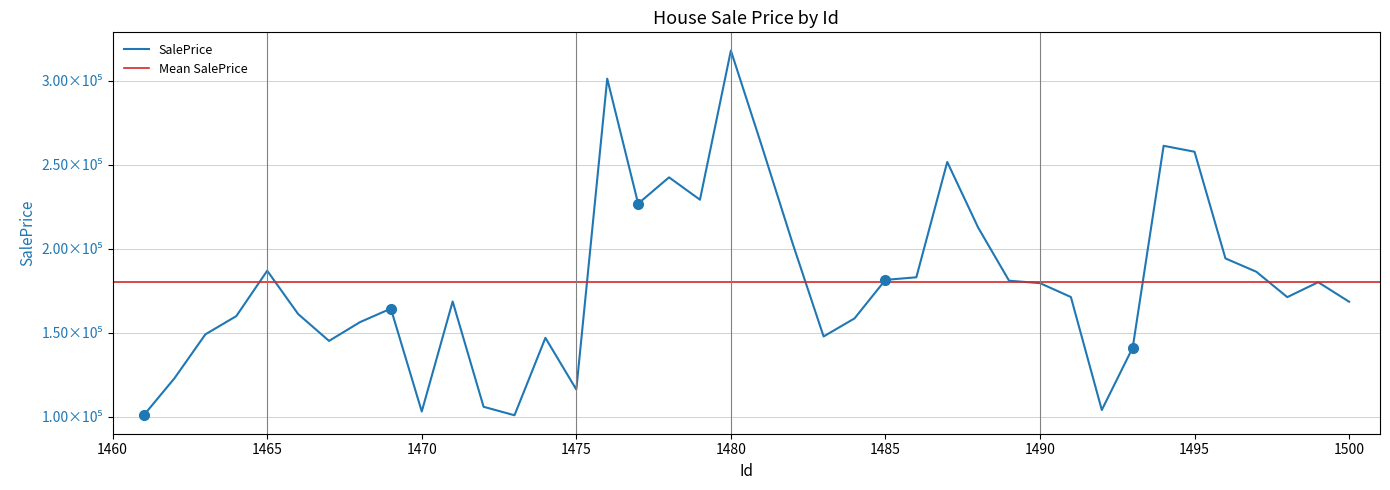

List the labels in order of value, largest first.

1480, 1476, 1494, 1481, 1495, 1487, 1478, 1479, 1477, 1488, 1482, 1496, 1465, 1497, 1486, 1485, 1489, 1499, 1490, 1491, 1498, 1471, 1500, 1469, 1466, 1464, 1484, 1468, 1463, 1483, 1474, 1467, 1493, 1462, 1475, 1472, 1492, 1470, 1473, 1461